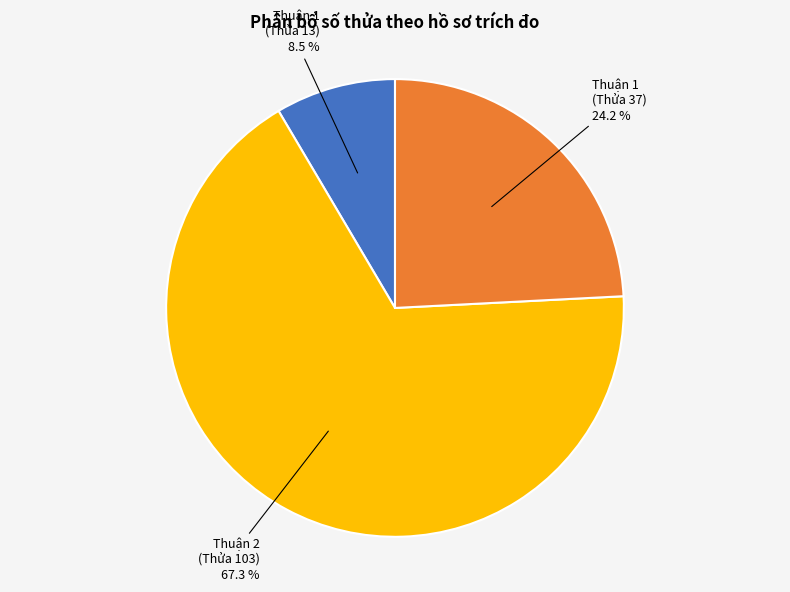

Is there a majority slice in this chart?

Yes